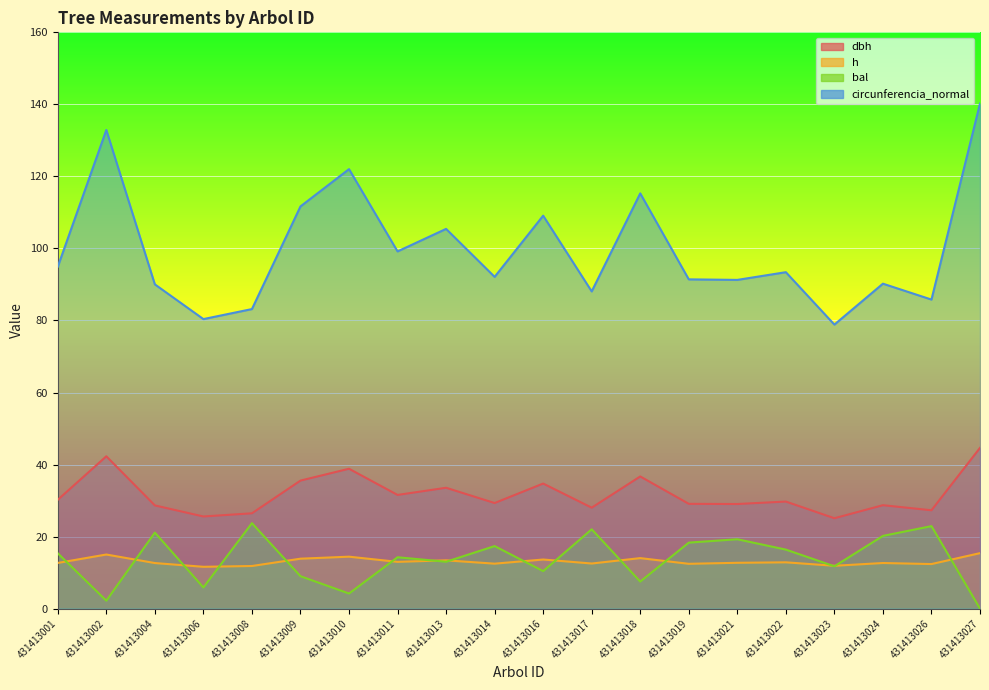

What is the value of the circunferencia_normal point at the 2nd from the left?

132.9